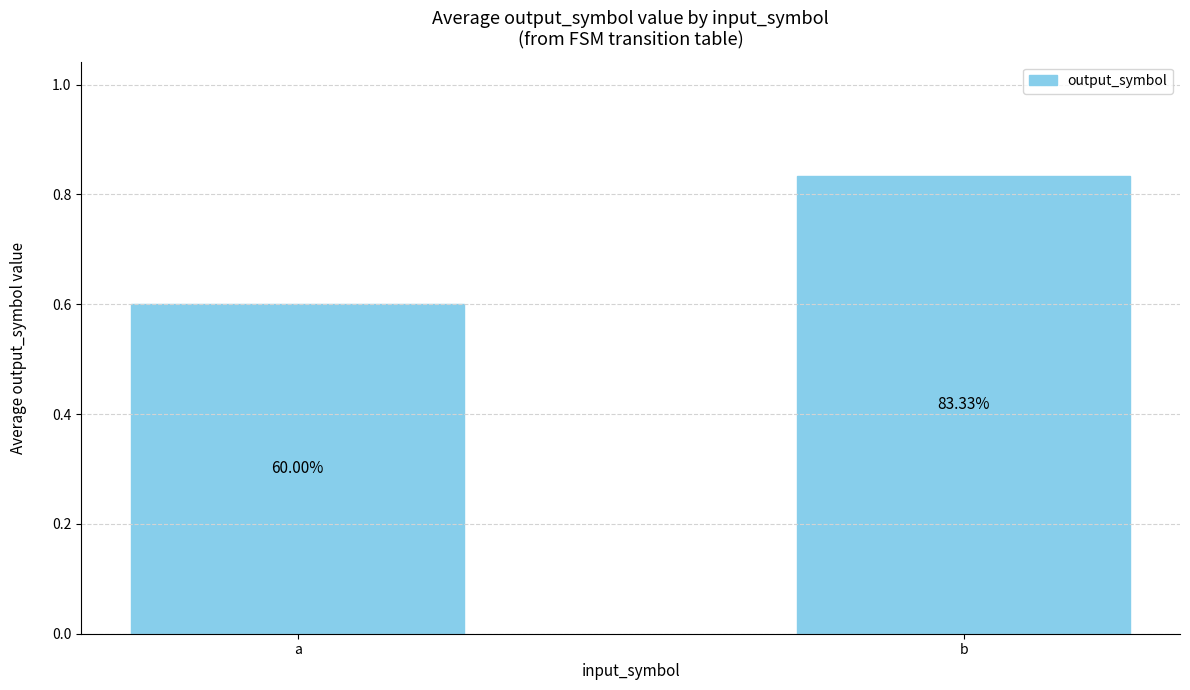

The chart shows a value of 0.6 at b. True or false?

False